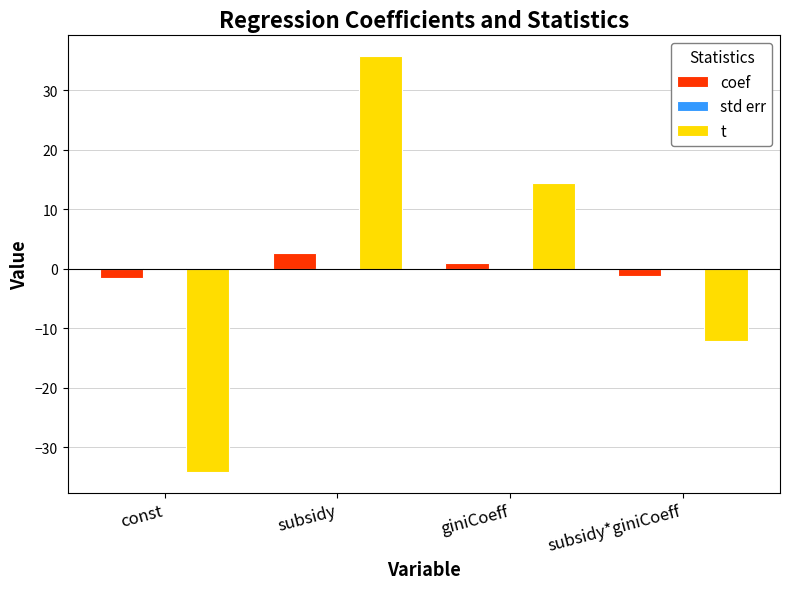

What is the total value across all series at subsidy?

38.5